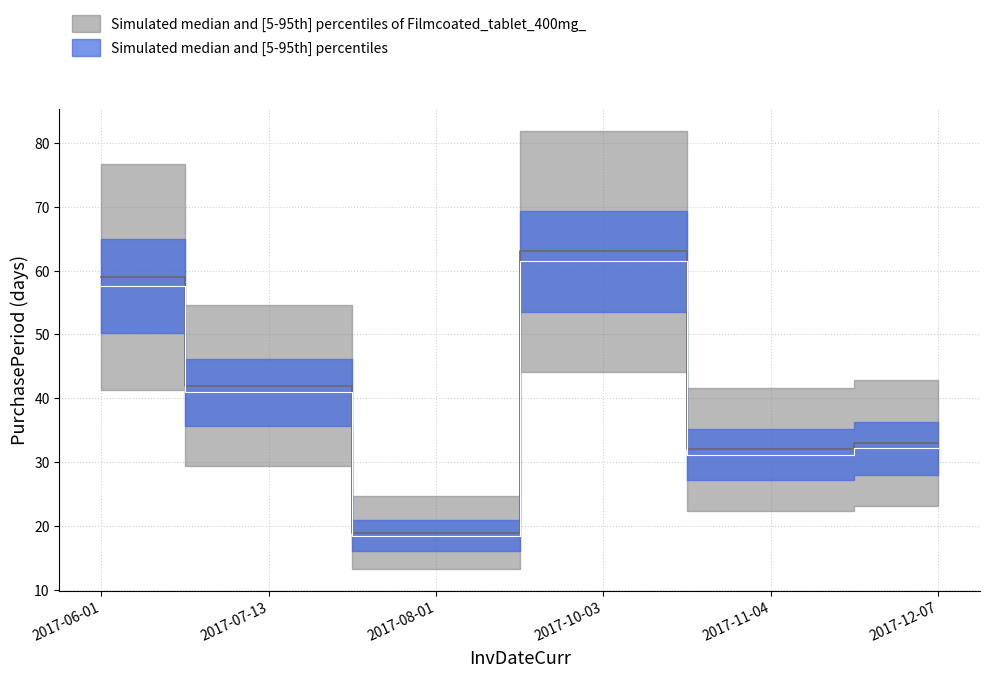

What is the difference between the maximum and minimum values?

44